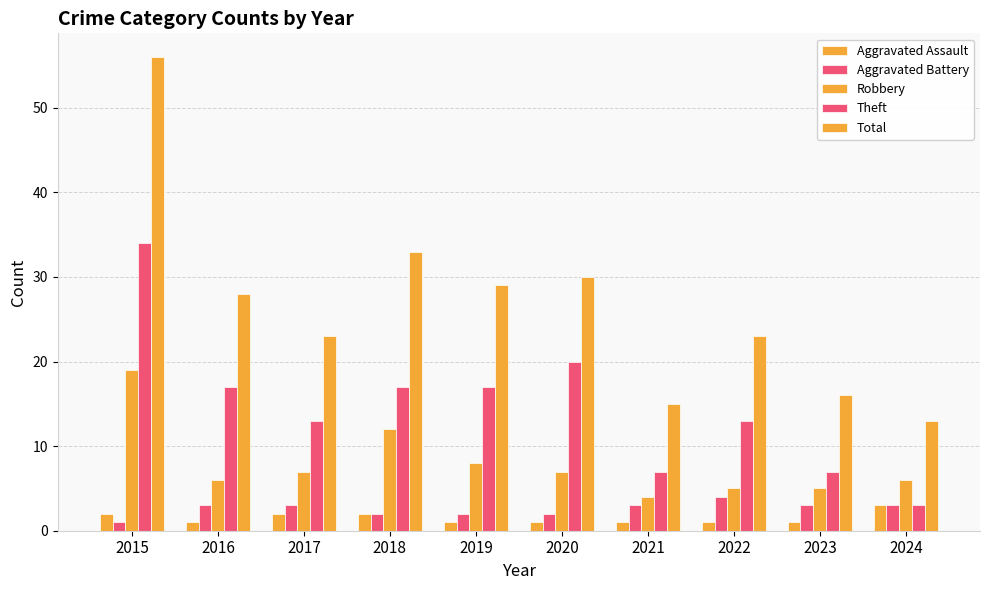

How many bars are there in total?

50